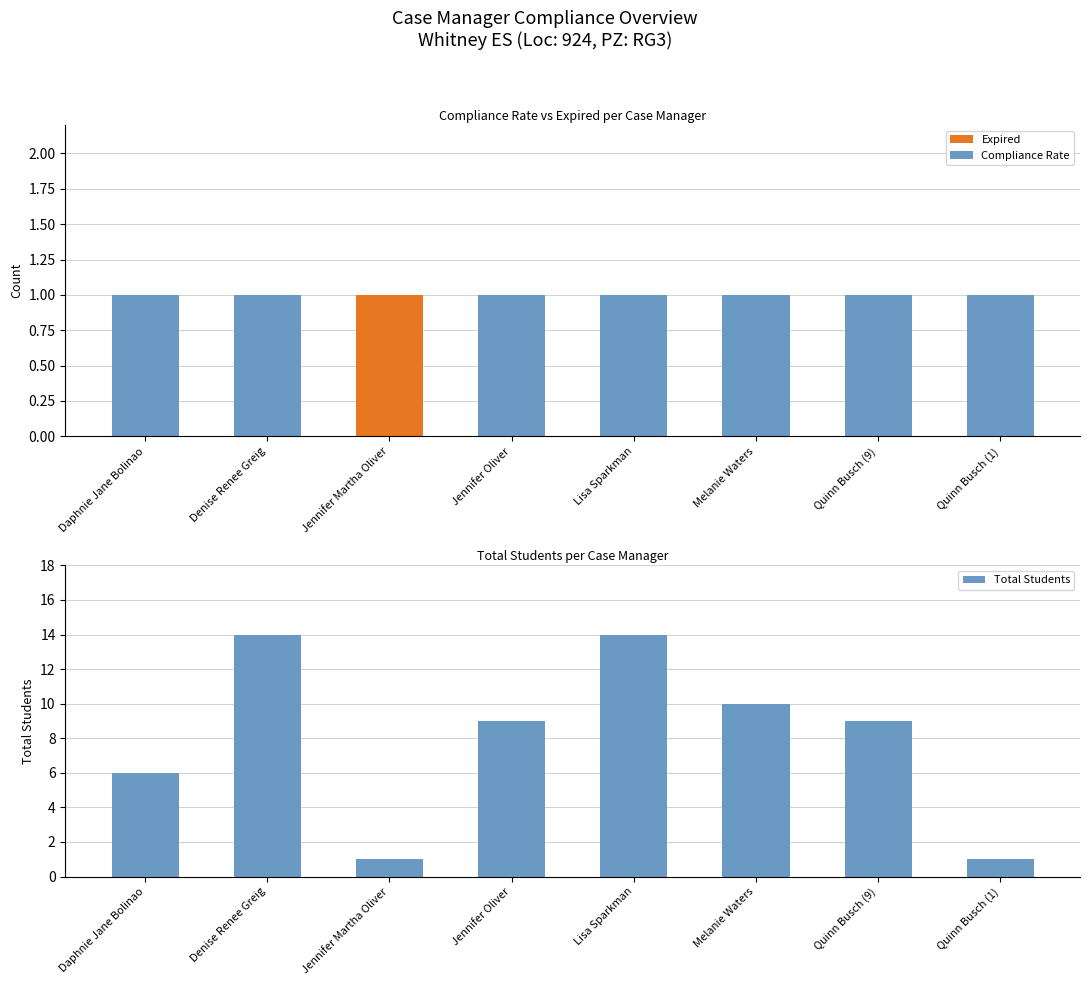

What is the value of the Expired bar at the 3rd from the left?

1